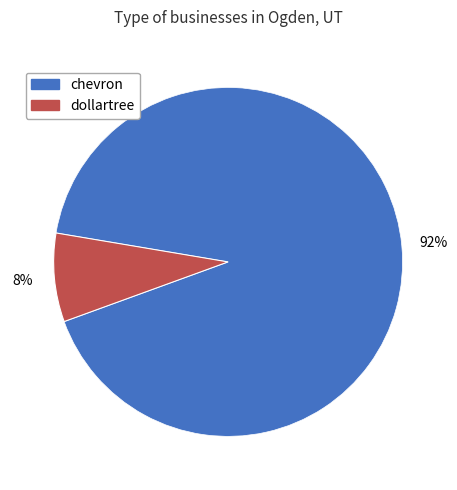

Does any single category account for the majority?

Yes